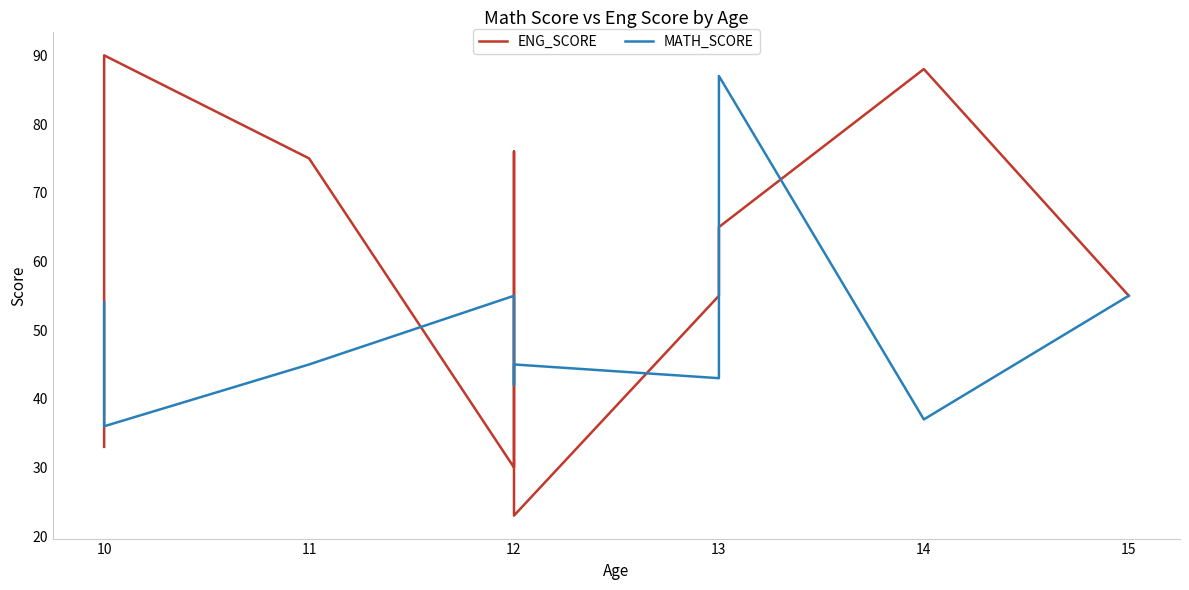

Between 13 and 15, which series saw the biggest shift?

MATH_SCORE